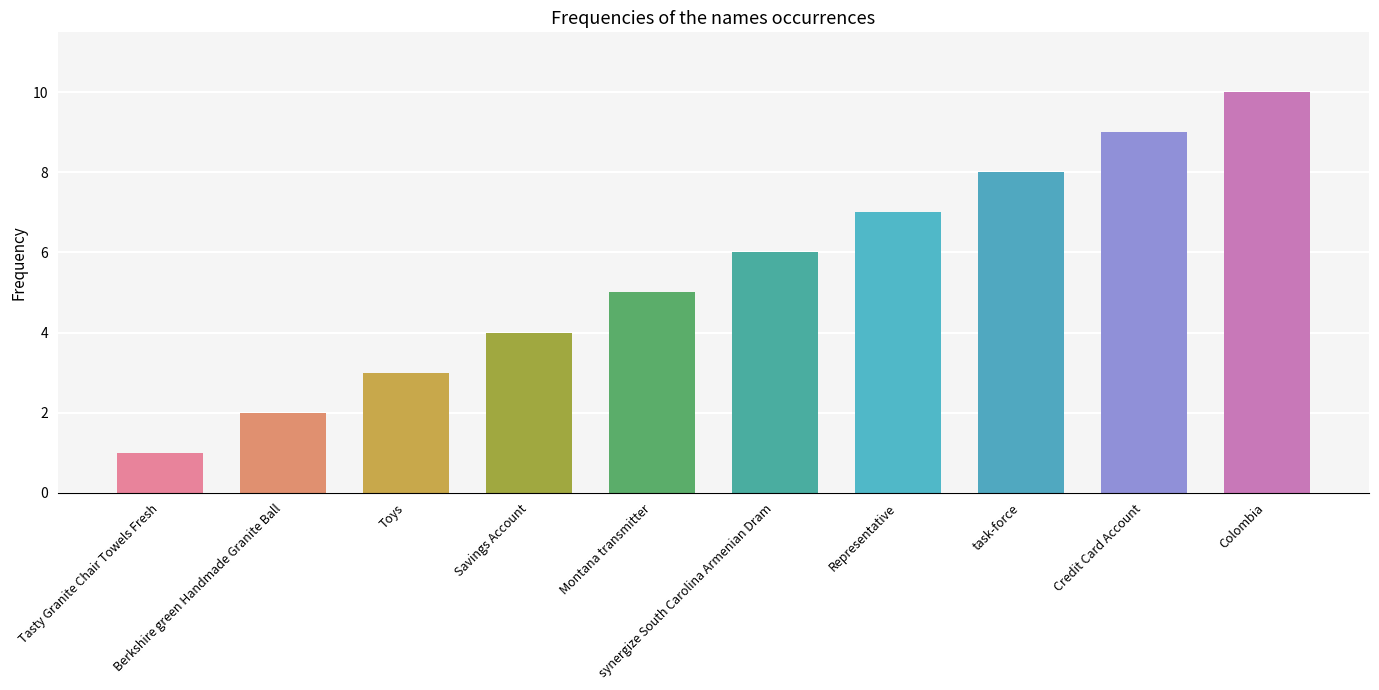

What is the value of the 6th bar from the left?

6